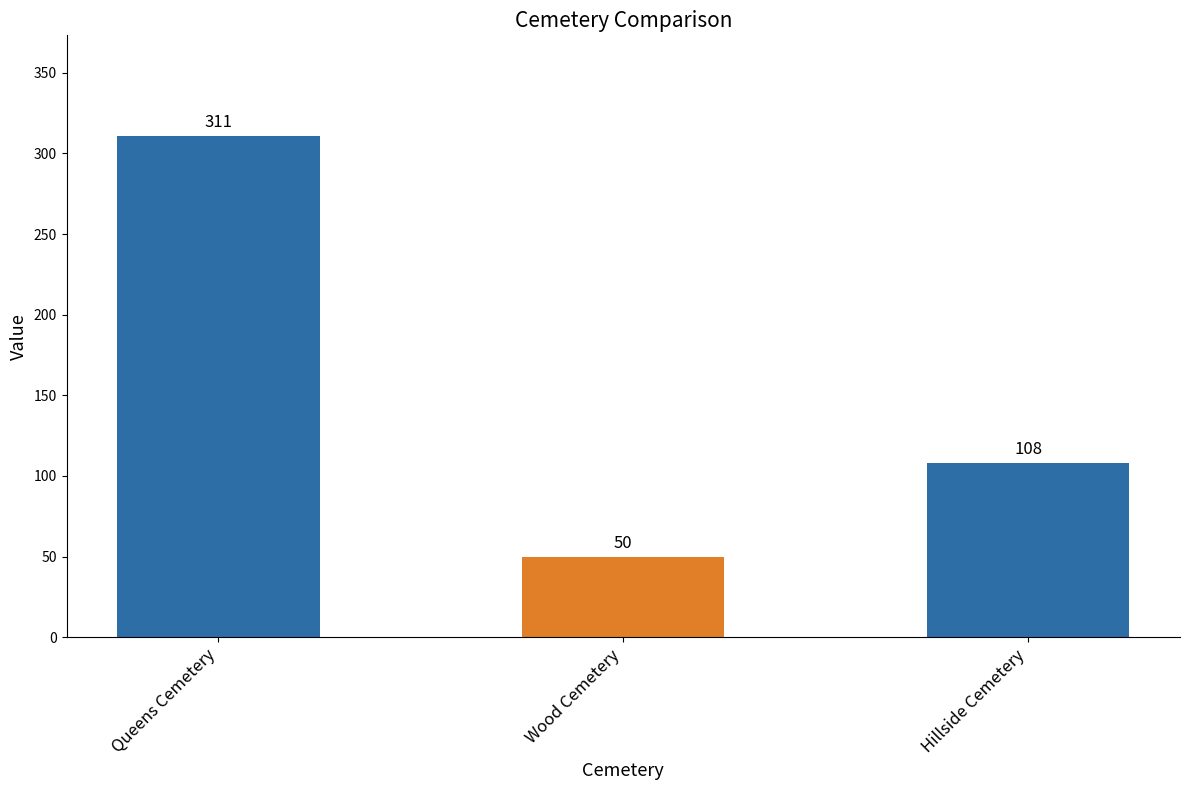

What is the minimum value shown in the chart?

50